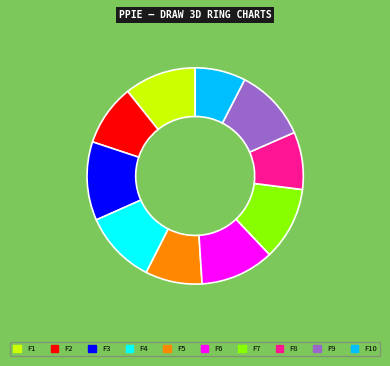

Count the number of slices in the pie.

10